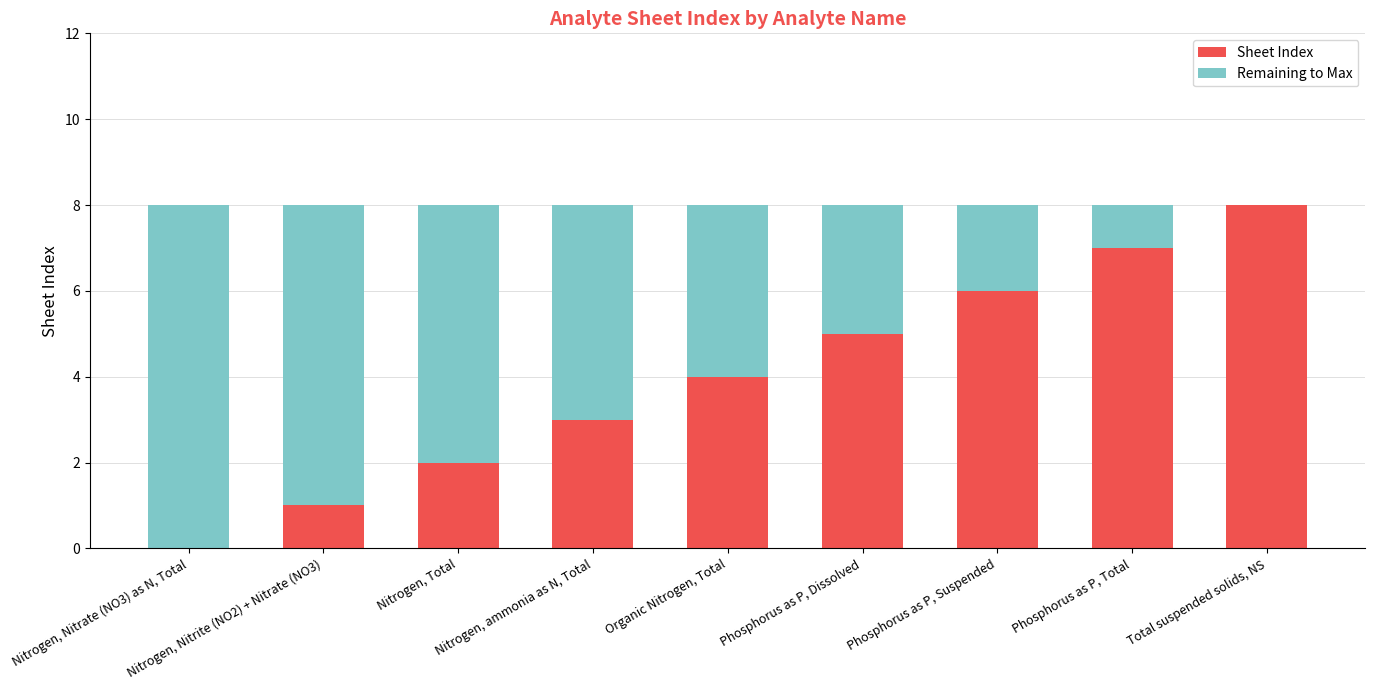

What value does the Sheet Index series have at Total suspended solids, NS?

8